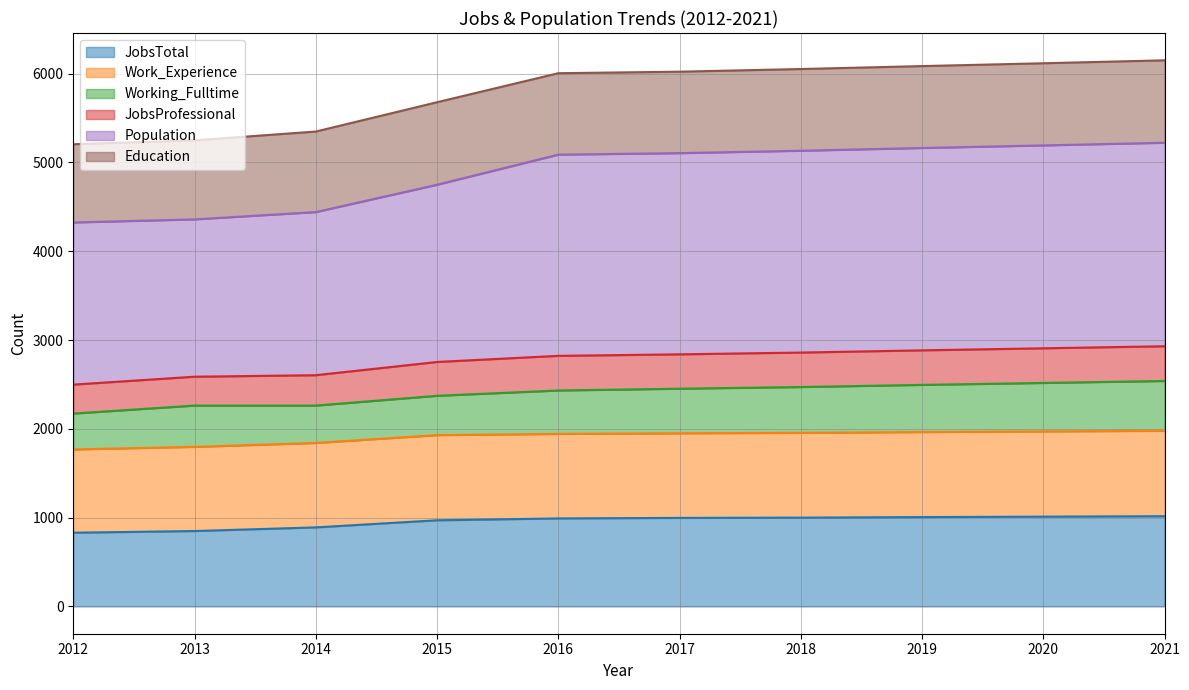

What are all the series names shown in the legend?

JobsTotal, Work_Experience, Working_Fulltime, JobsProfessional, Population, Education